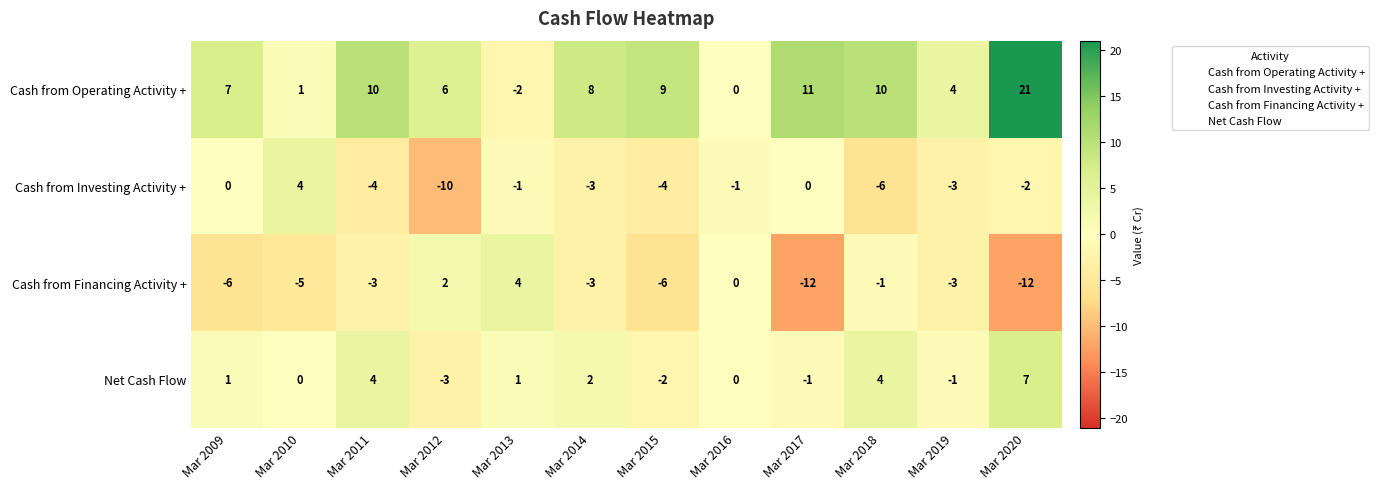

How many distinct data groups are displayed?

4